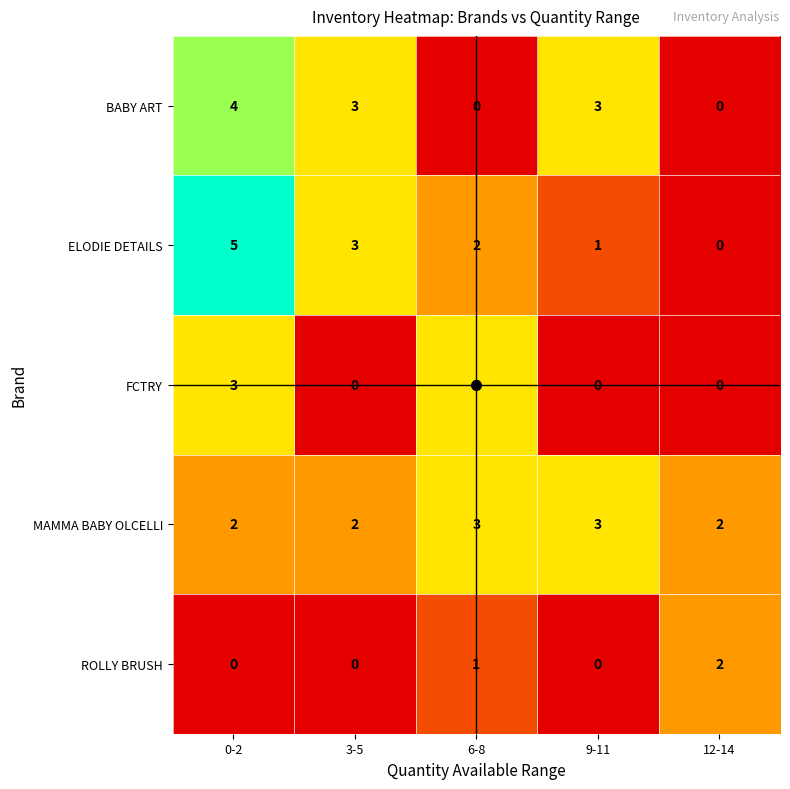

What is the spread (max minus min) of values at 6-8?

3